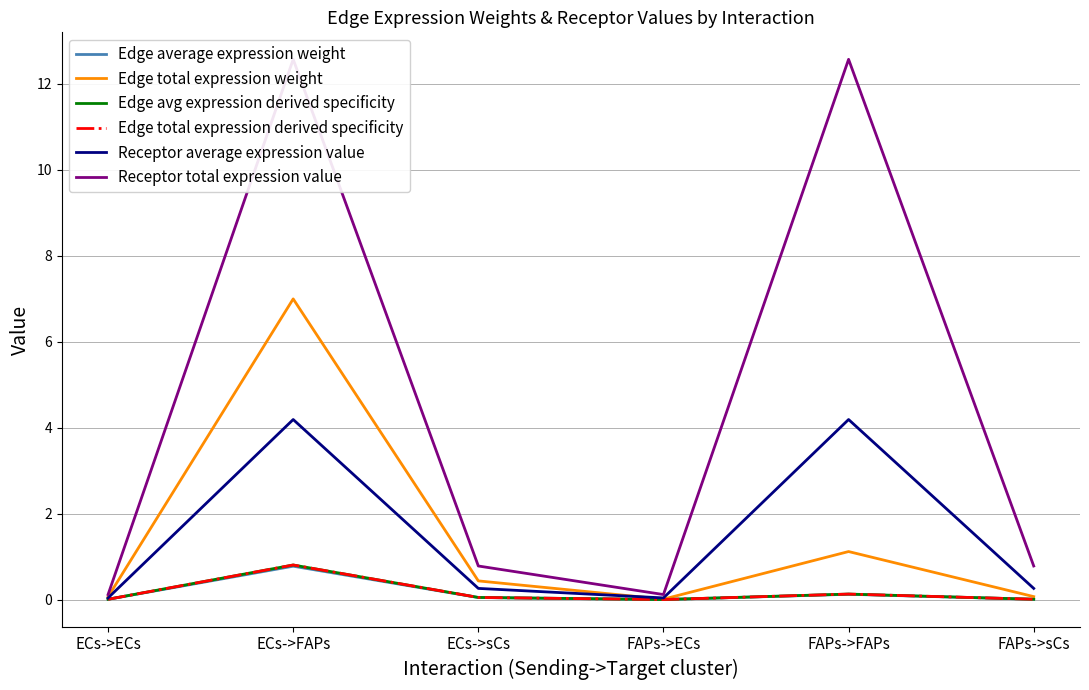

True or false: Edge total expression derived specificity and Edge average expression weight cross at least once.

False